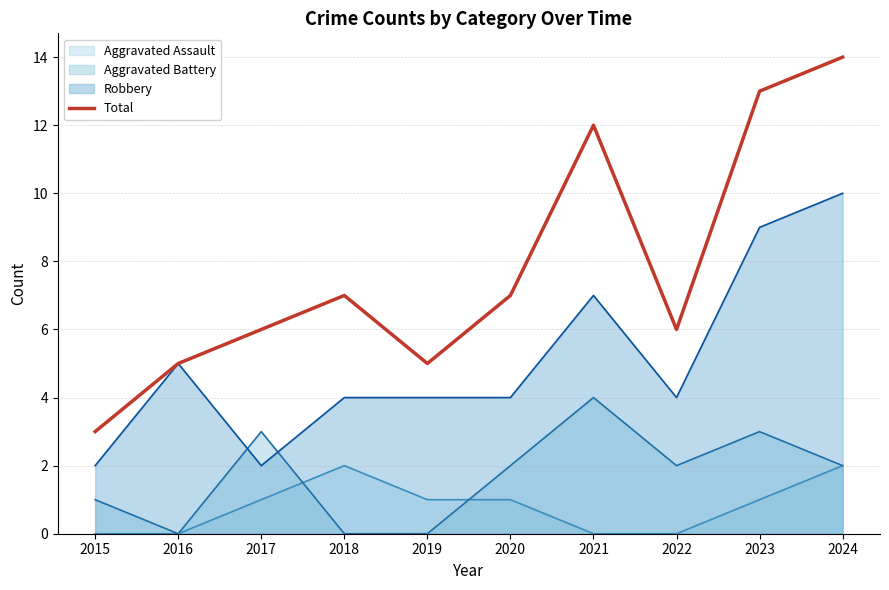

Which category has the highest value across all series?

2024